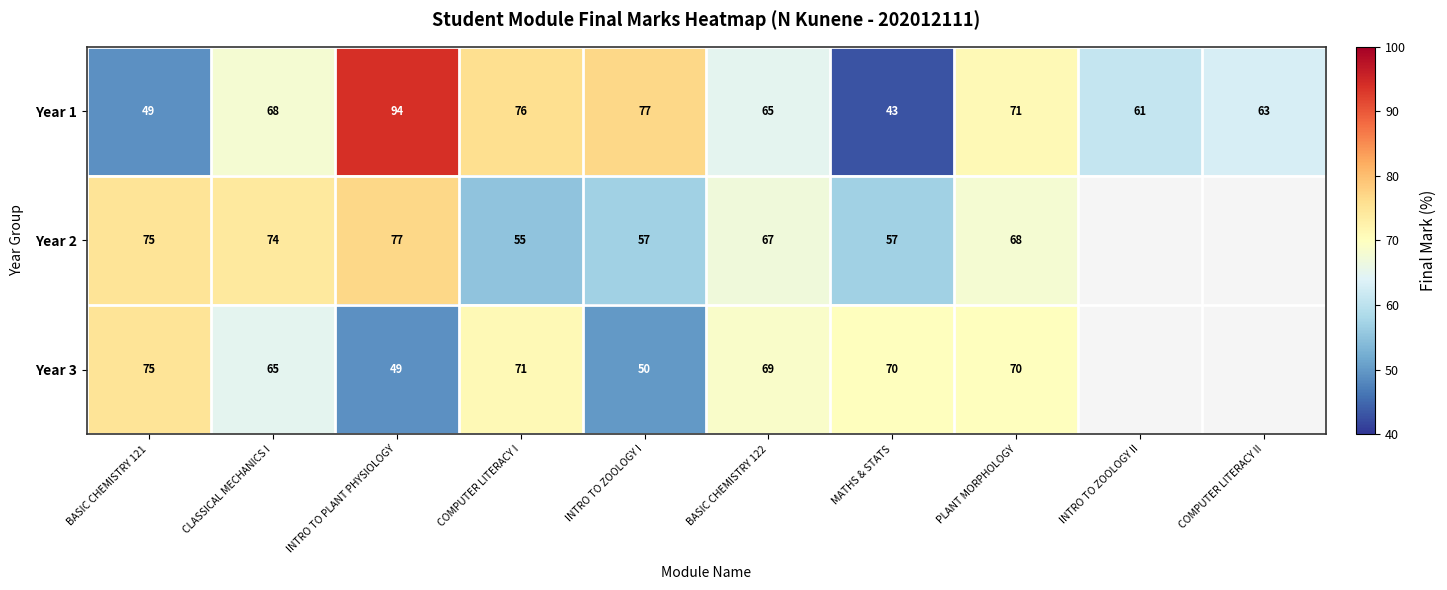

At which category is the sum across all series the highest?

INTRO TO PLANT PHYSIOLOGY